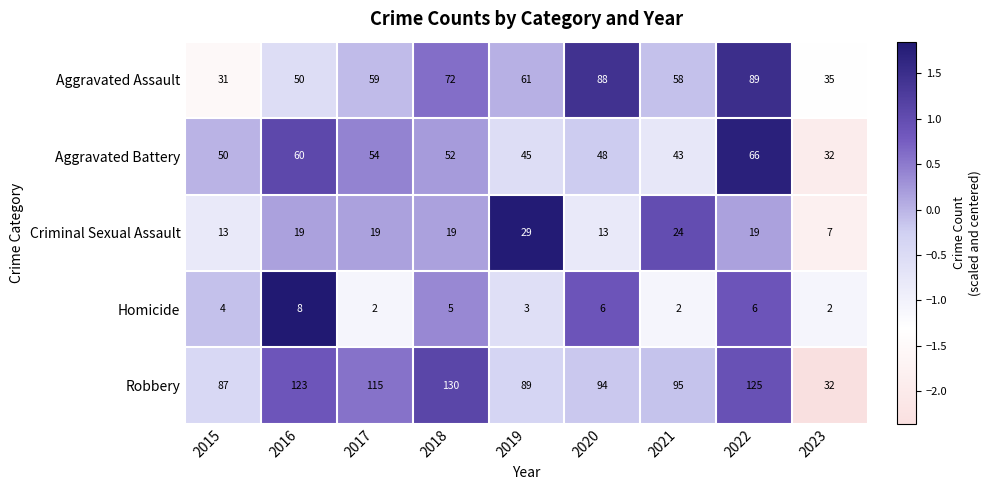

How many data points does each series have?

9